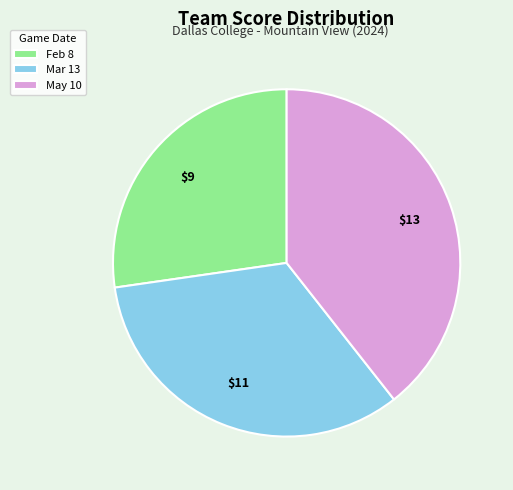

Rank the categories by value from highest to lowest.

May 10, Mar 13, Feb 8